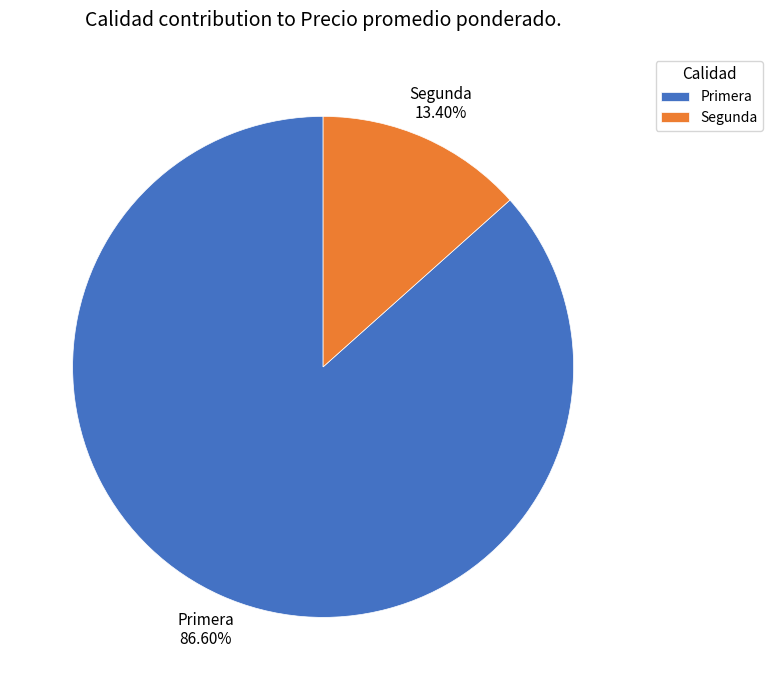

Which category has the biggest portion of the pie?

Primera